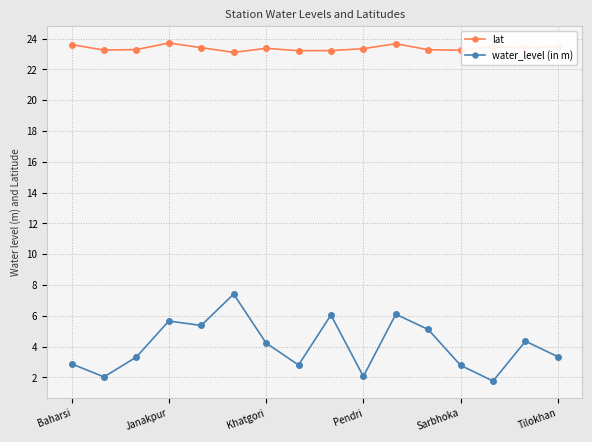

True or false: water_level (in m) and lat cross at least once.

False